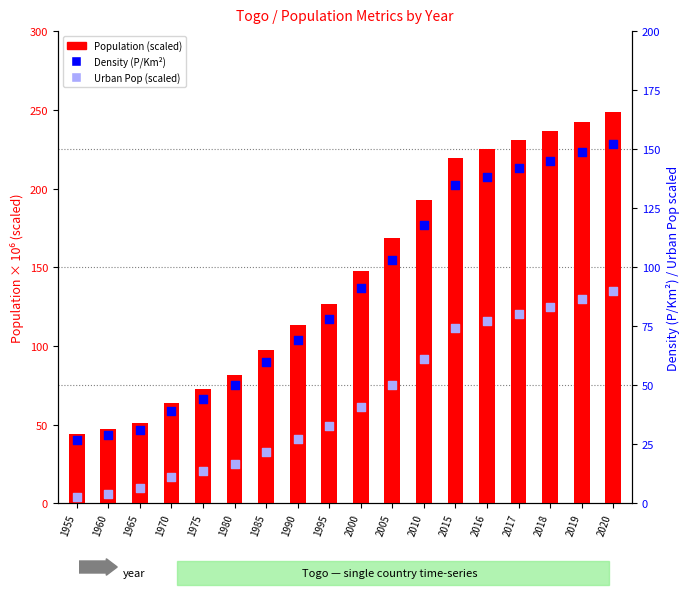

Which series contains the highest Y value?

Population (scaled)